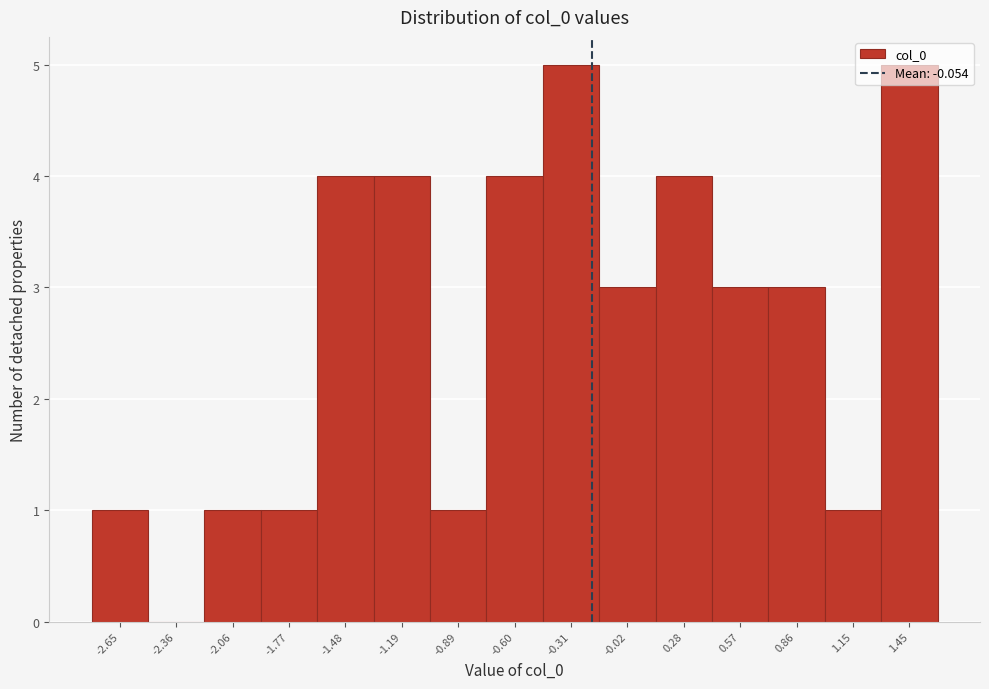

What is the greatest value displayed?

5